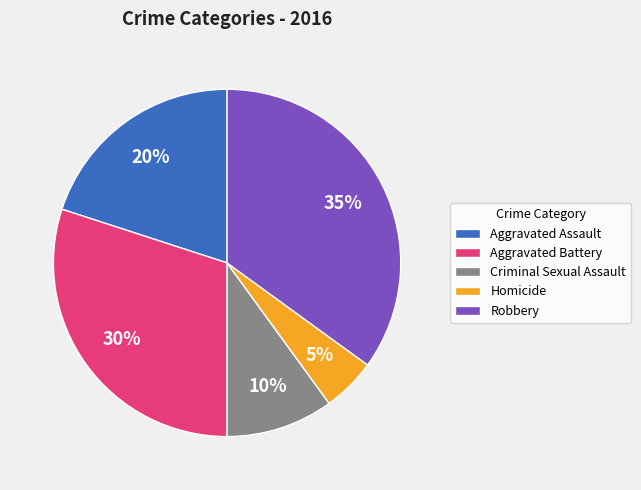

Approximately how many times larger is the value at Aggravated Assault compared to Homicide?

4.0